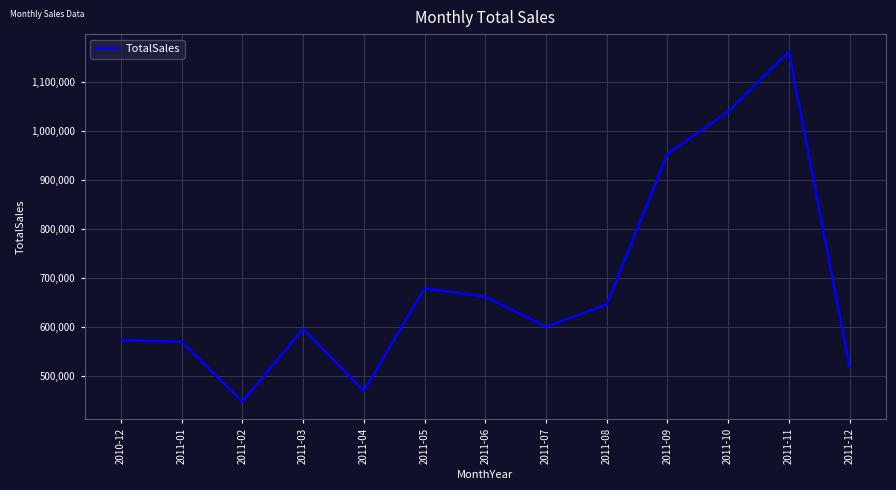

Where does the data first go above 600091?

2011-05